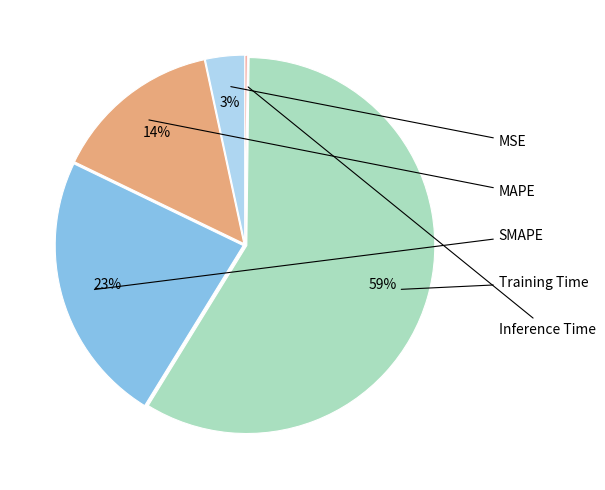

Rank the categories by value from lowest to highest.

Inference Time, MSE, MAPE, SMAPE, Training Time